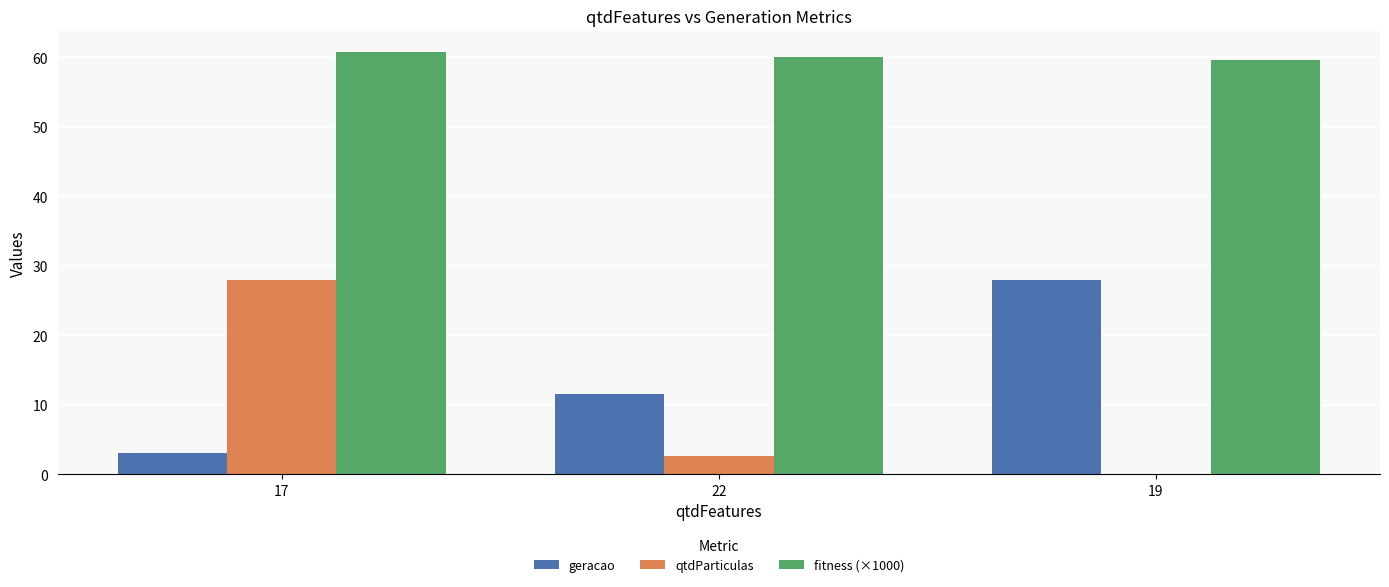

What is the maximum value shown in the chart?

60.8